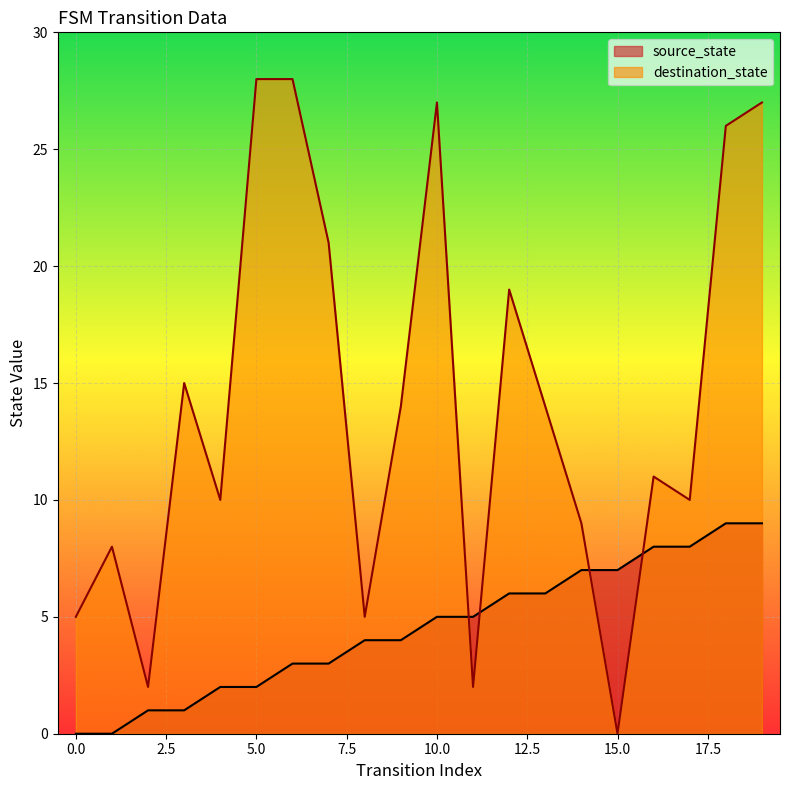

Rank the categories by source_state value from highest to lowest.

18, 19, 16, 17, 14, 15, 12, 13, 10, 11, 8, 9, 6, 7, 4, 5, 2, 3, 0, 1